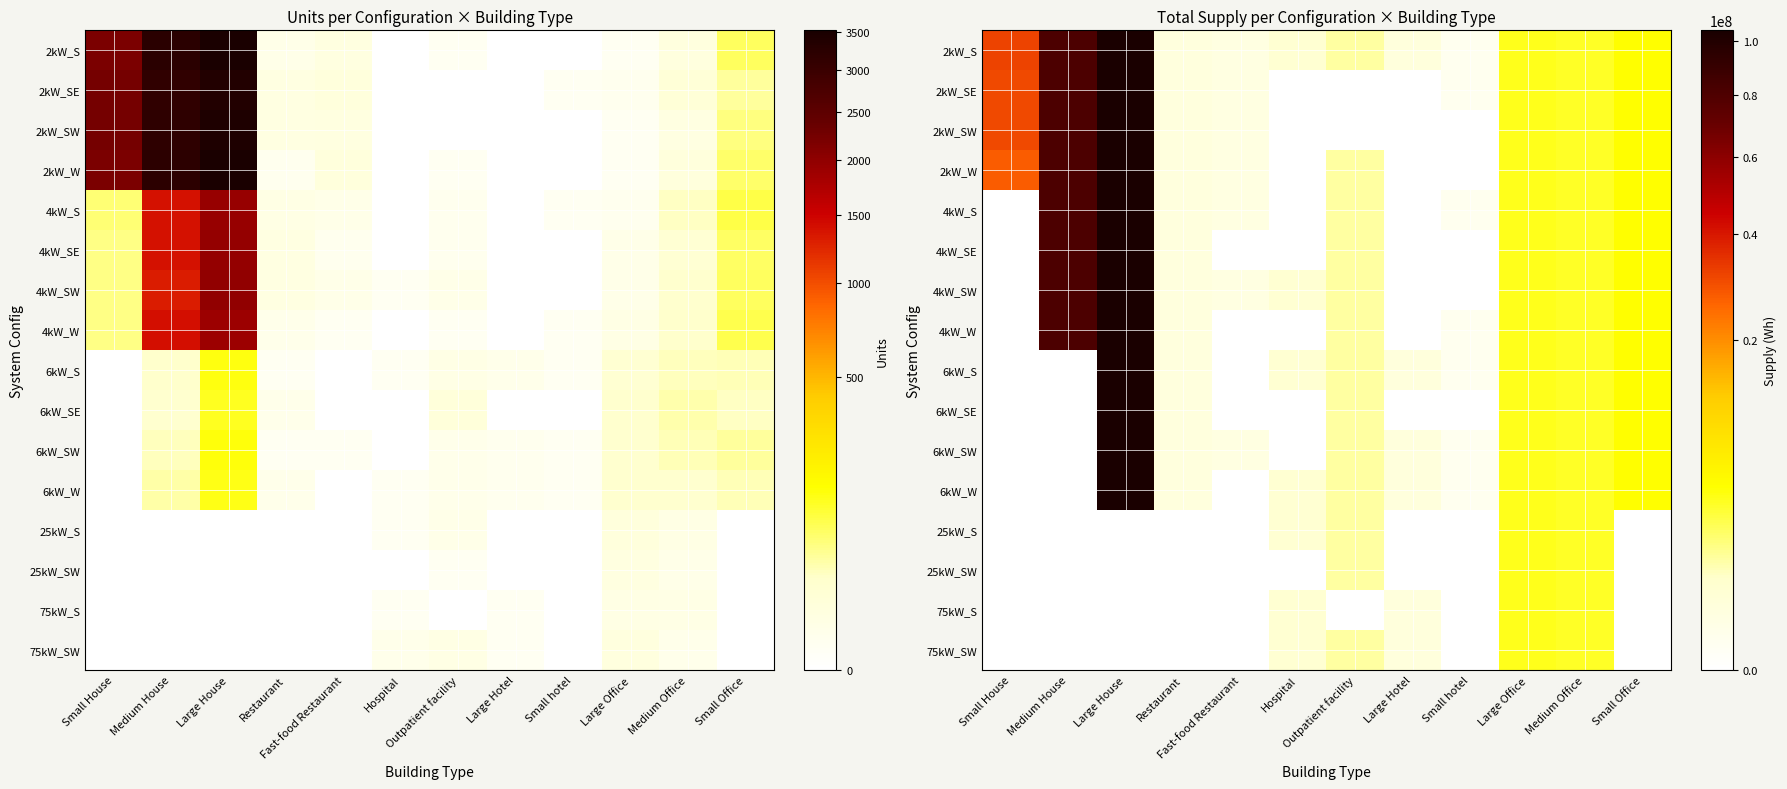

The 6kW_W series shows 69784 at Small hotel. True or false?

False